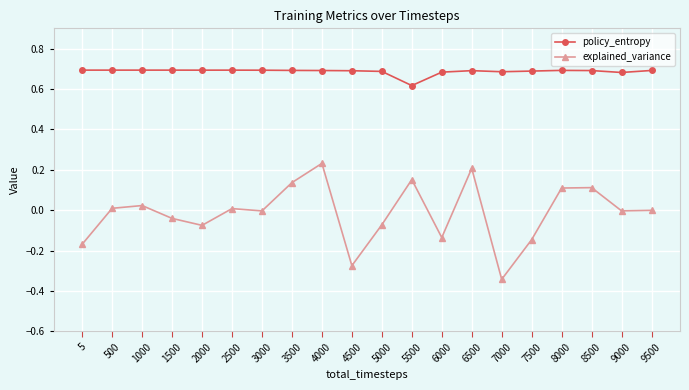

At 3000, list the series in order from largest to smallest.

policy_entropy, explained_variance